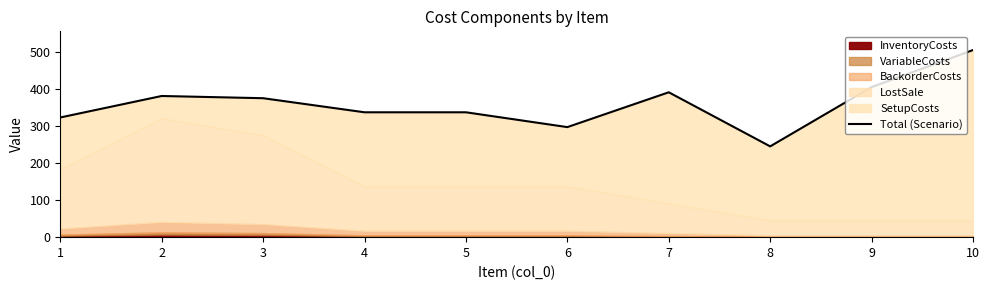

Rank the categories by value from lowest to highest.

8, 6, 1, 4, 5, 3, 2, 7, 9, 10